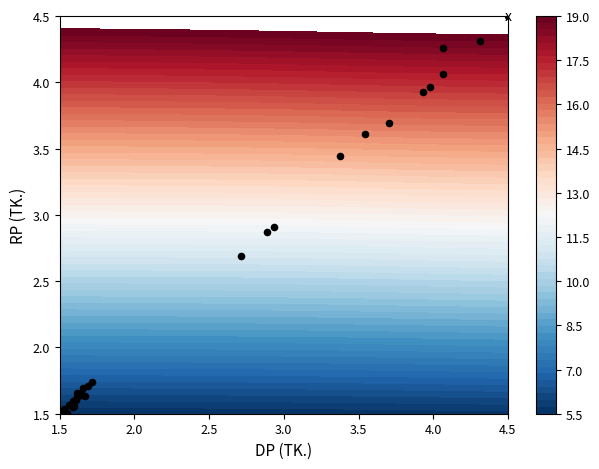

Count the number of data series in this chart.

1